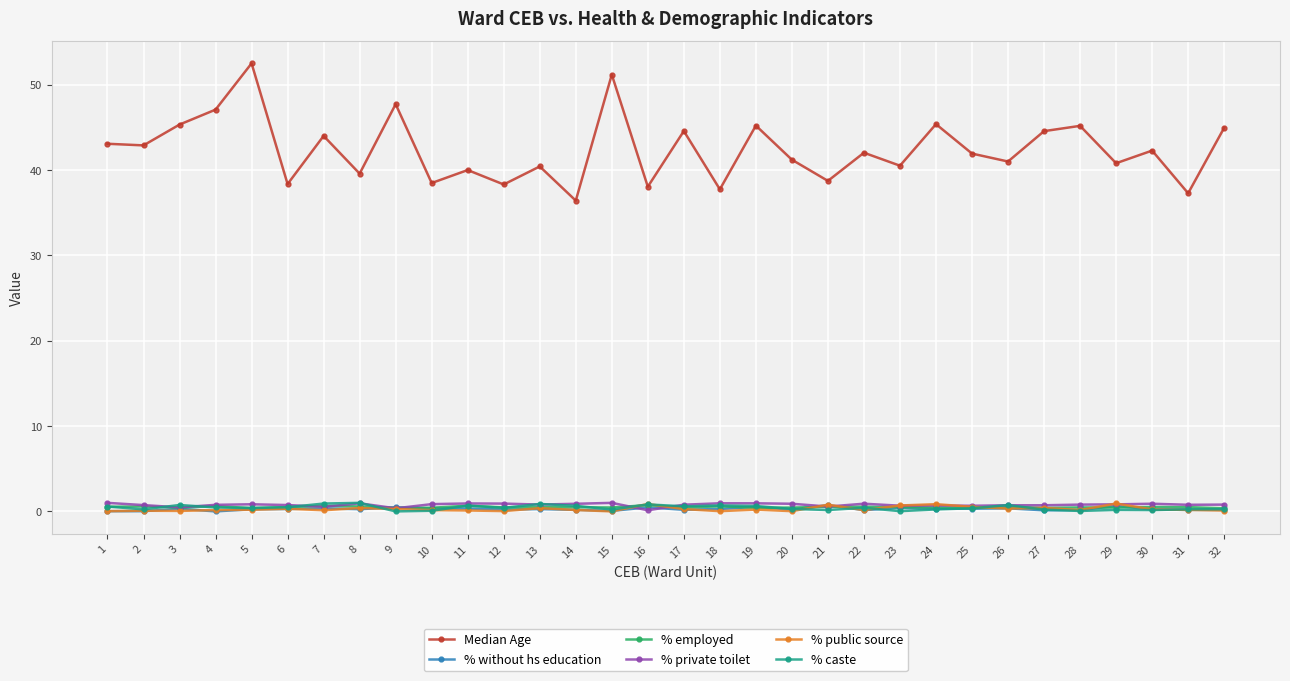

True or false: Median Age and % without hs education intersect in this chart.

False